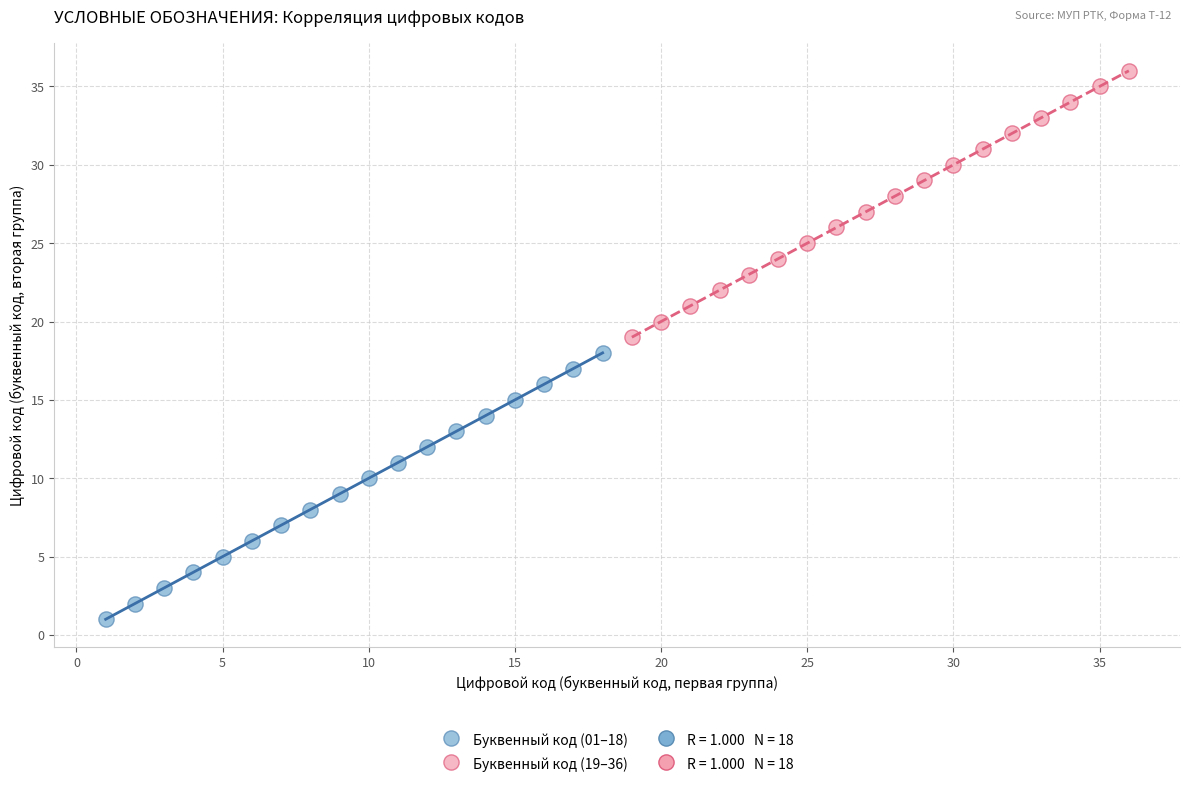

Which series contains the lowest Y value?

Буквенный код (01–18)